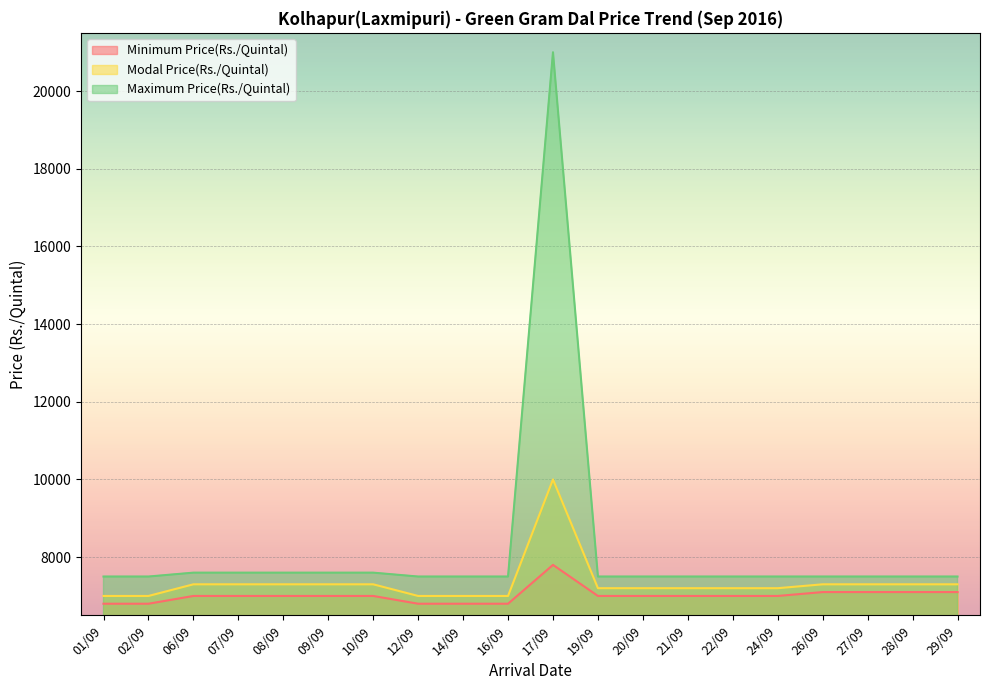

What is the label of the 1st point from the right?

29/09